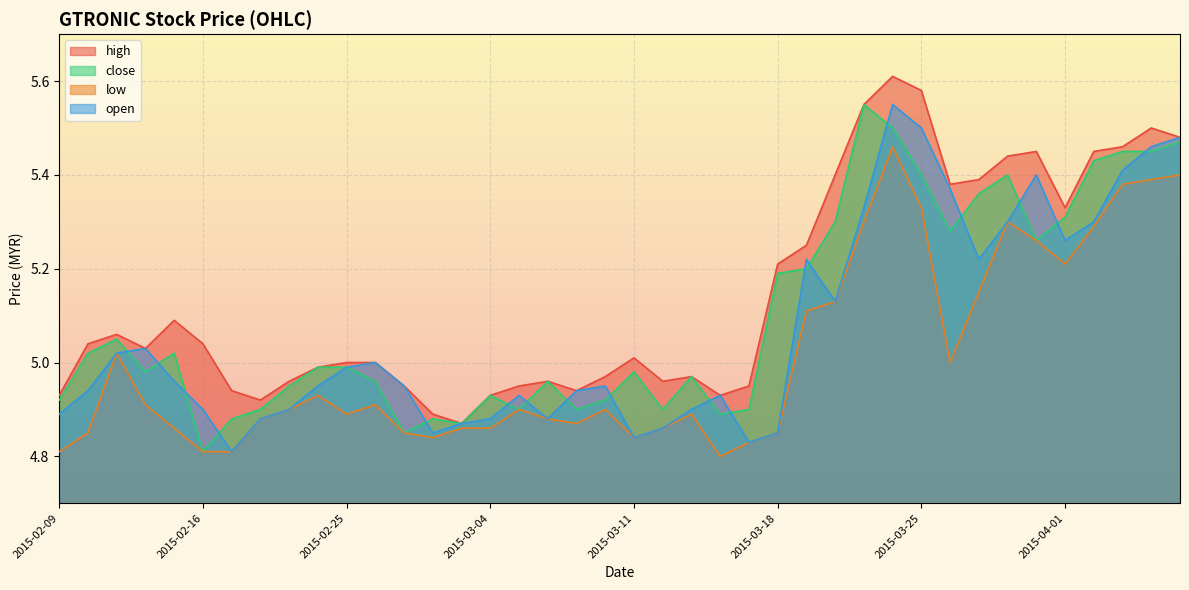

How many data points does each series have?

40